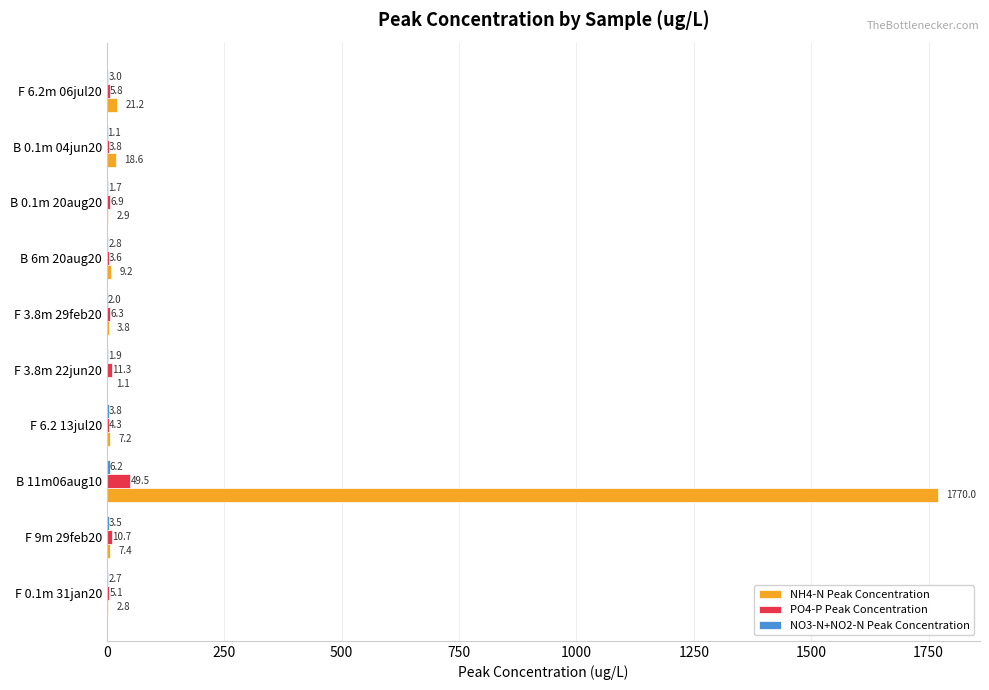

Which category has the highest value in the NH4-N Peak Concentration series?

B 11m06aug10